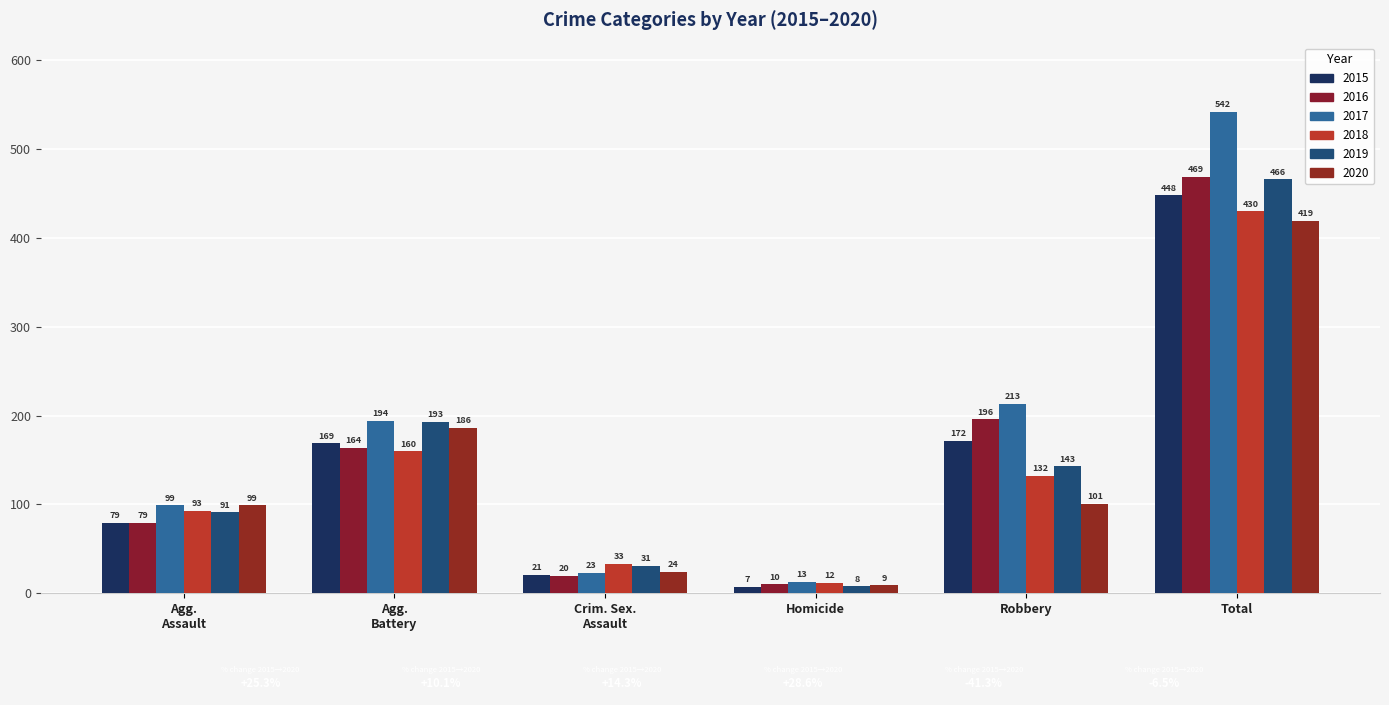

How many bars are there in each group?

6